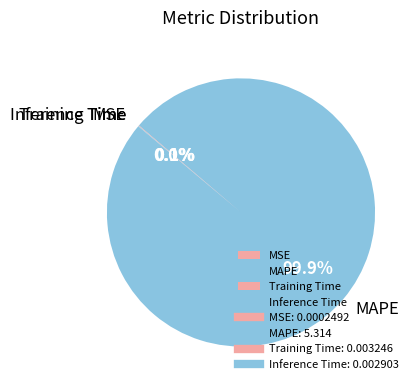

Does MAPE account for over 50% of the chart?

Yes